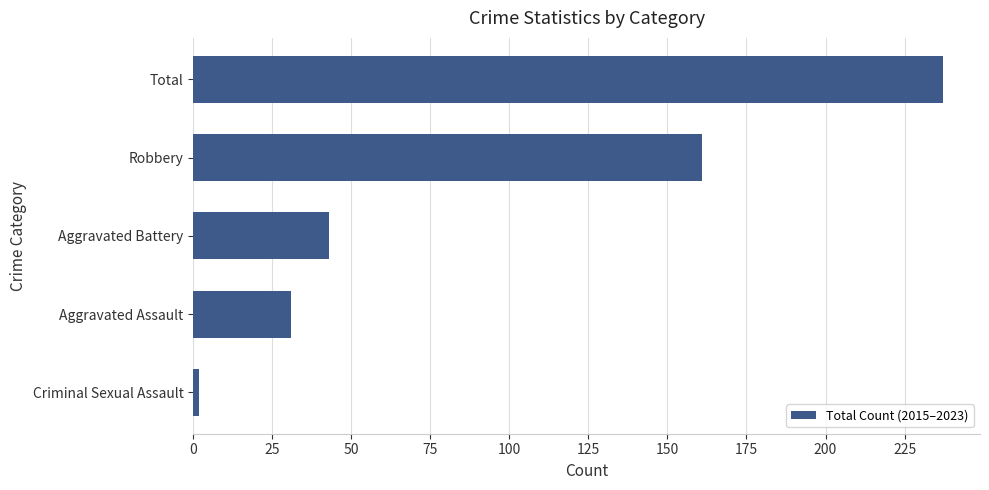

Are the bars horizontal?

Yes